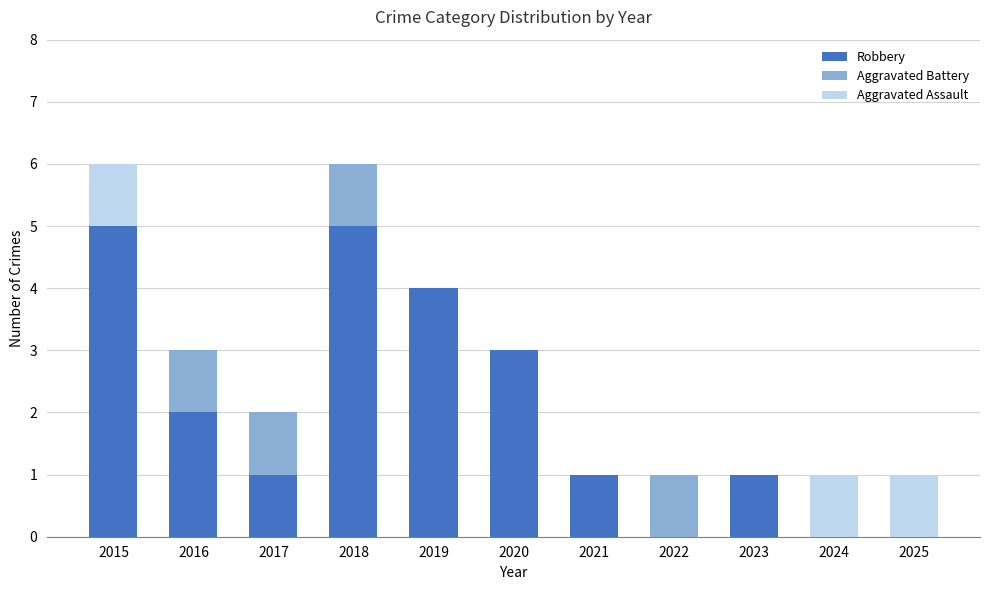

True or false: Robbery has a value of 5 at 2018.

True